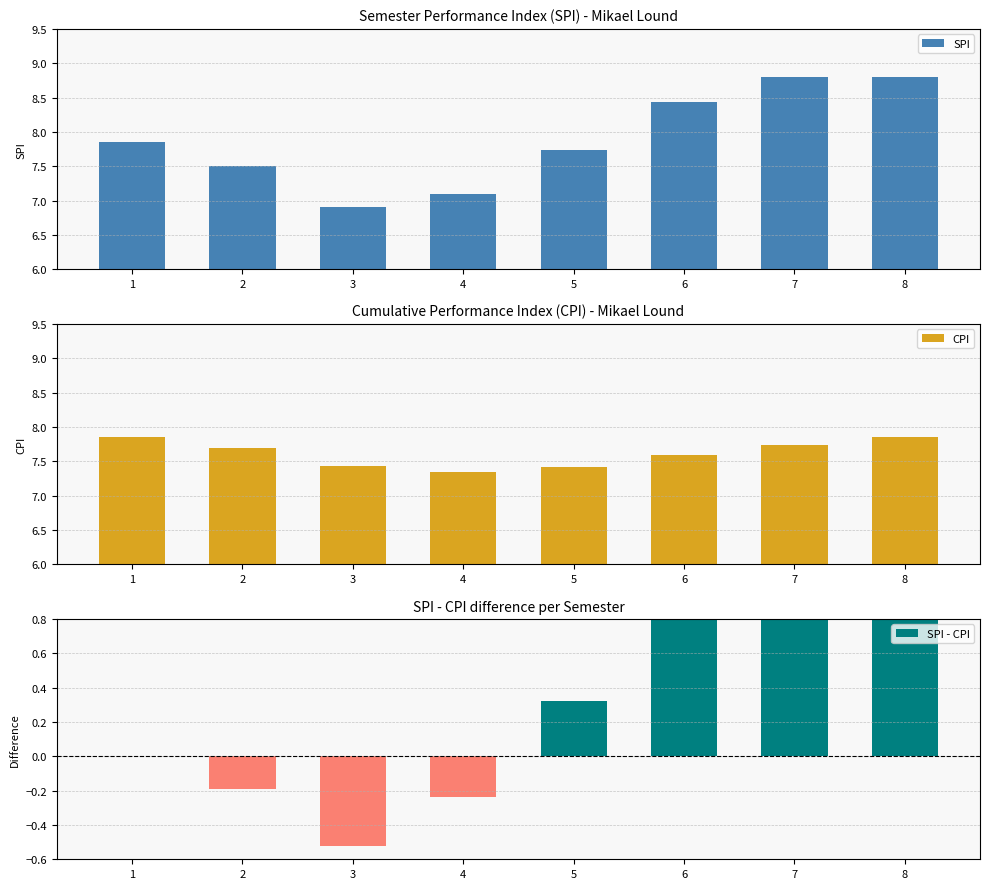

True or false: SPI has a value of 6.9 at 3.

True